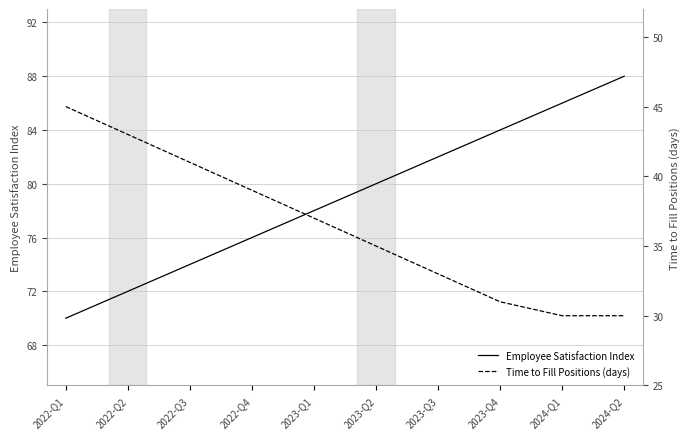

What is the difference between the maximum and minimum values in the Employee Satisfaction Index series?

18